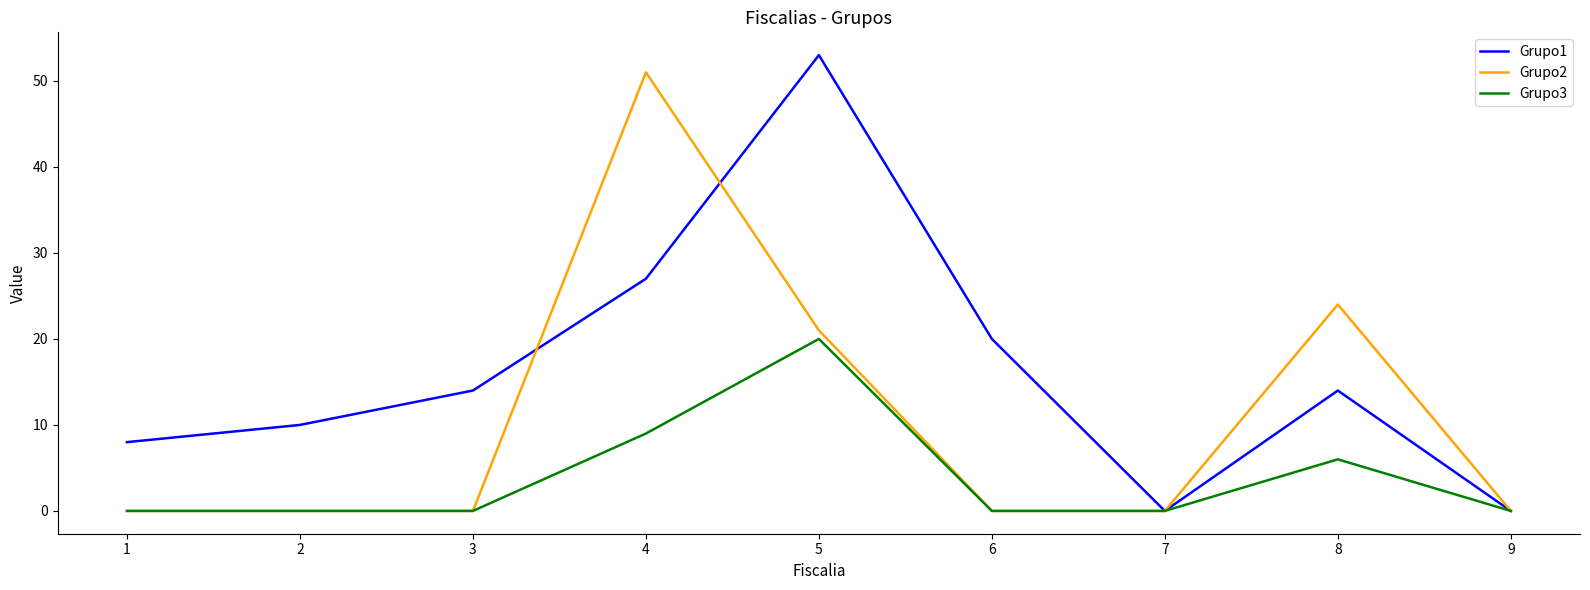

Where is Grupo2 nearest to the value 25?

8